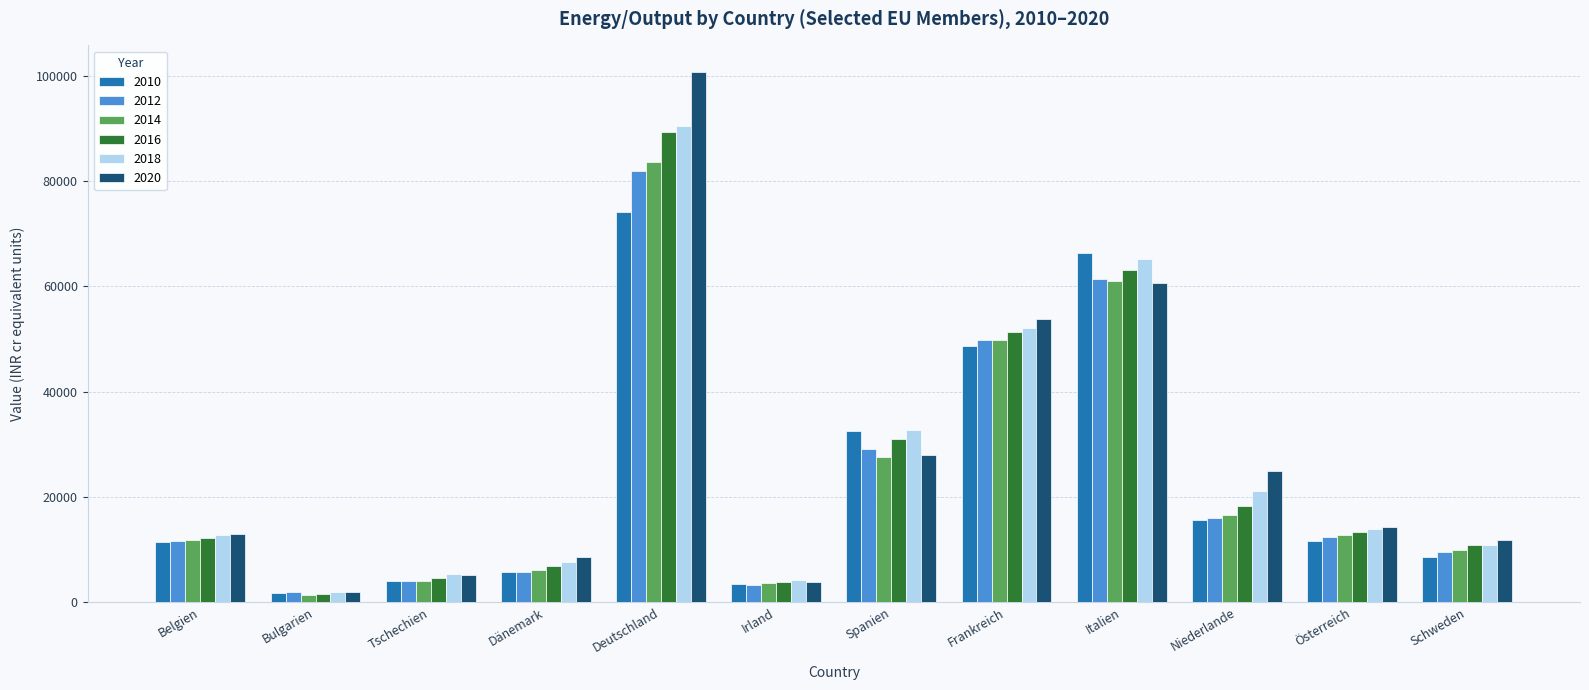

What is the approximate value of 2010 at Irland?

3405.3